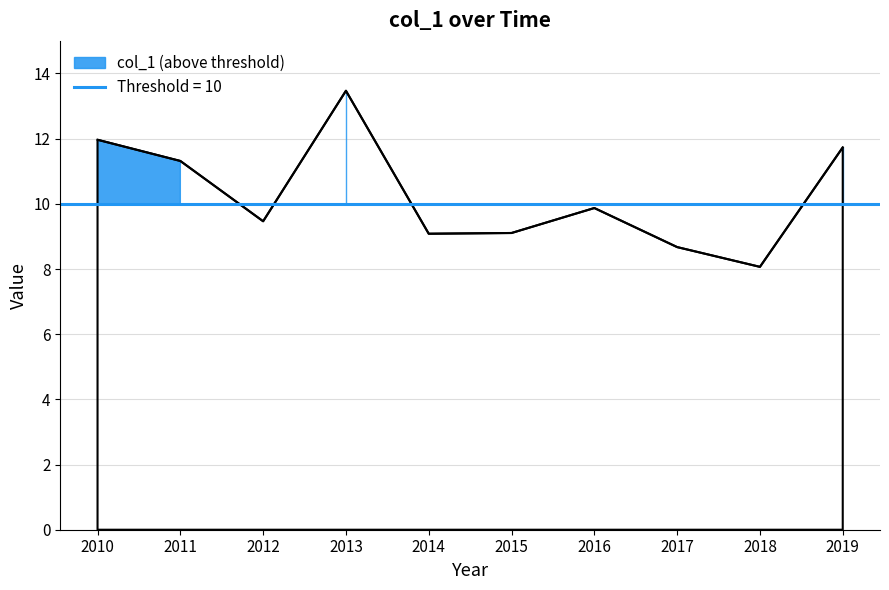

Reading left to right, transcribe all the data shown in this chart.

12.0	11.3	9.5	13.5	9.1	9.1	9.9	8.7	8.1	11.7